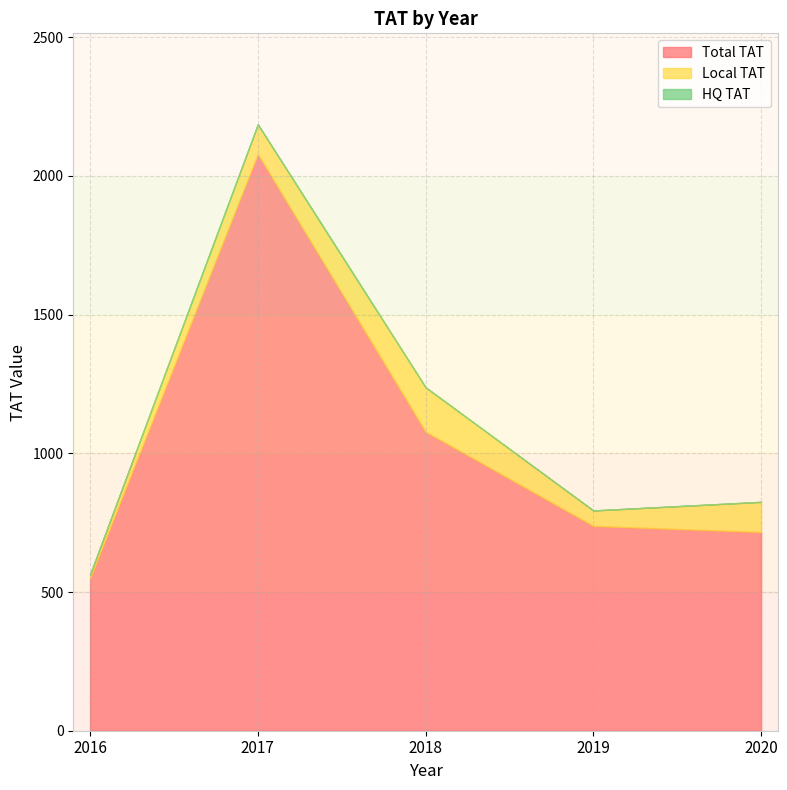

Which series has the widest spread of values?

Total TAT